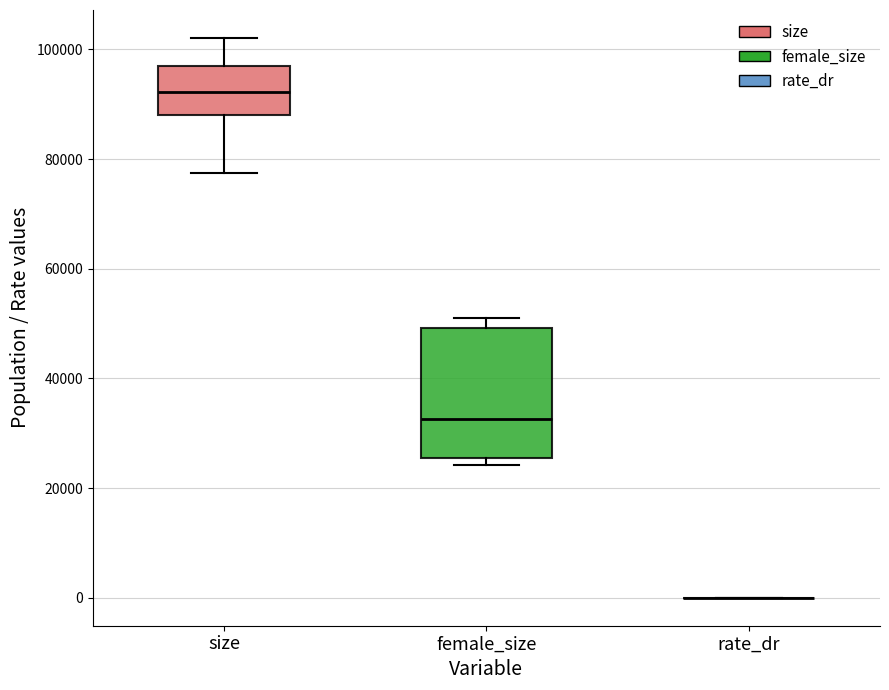

Comparing the boxes themselves (not the whiskers), which one is the tallest?

female_size